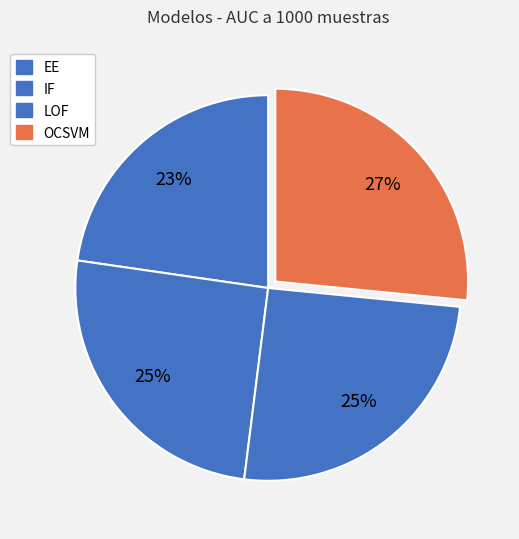

Count the number of slices in the pie.

4